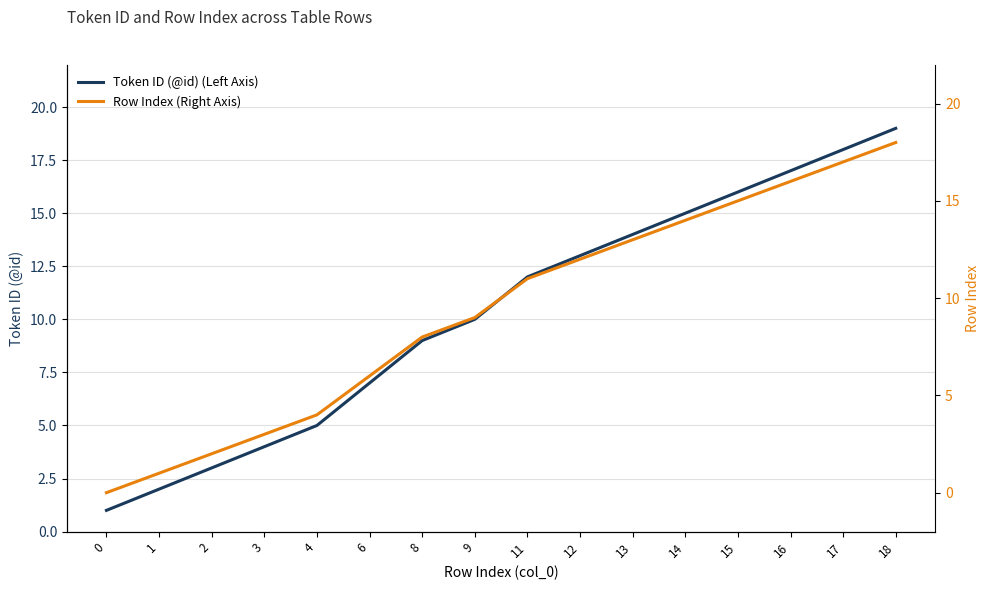

How many lines are shown in the chart?

2